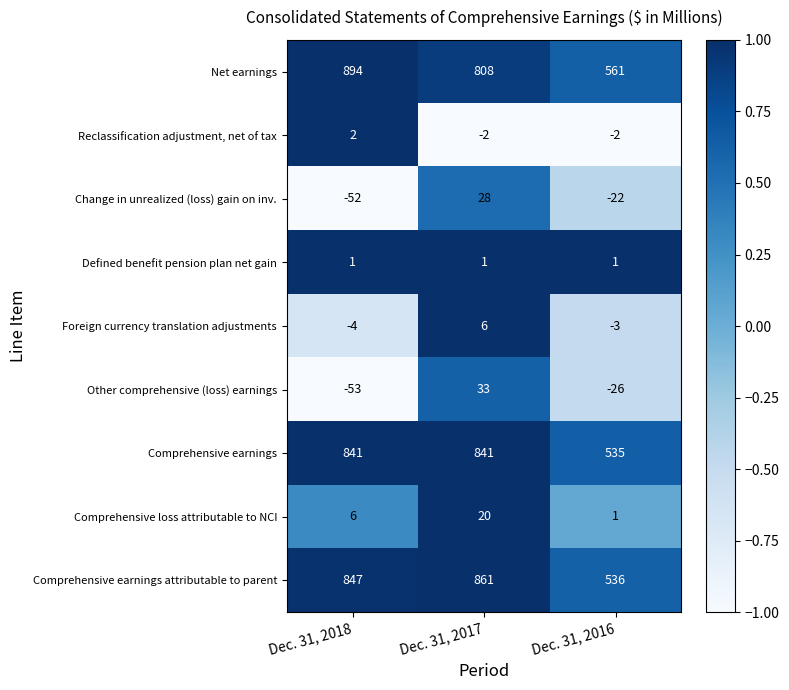

Where is Change in unrealized (loss) gain on inv. nearest to the value -12?

Dec. 31, 2016